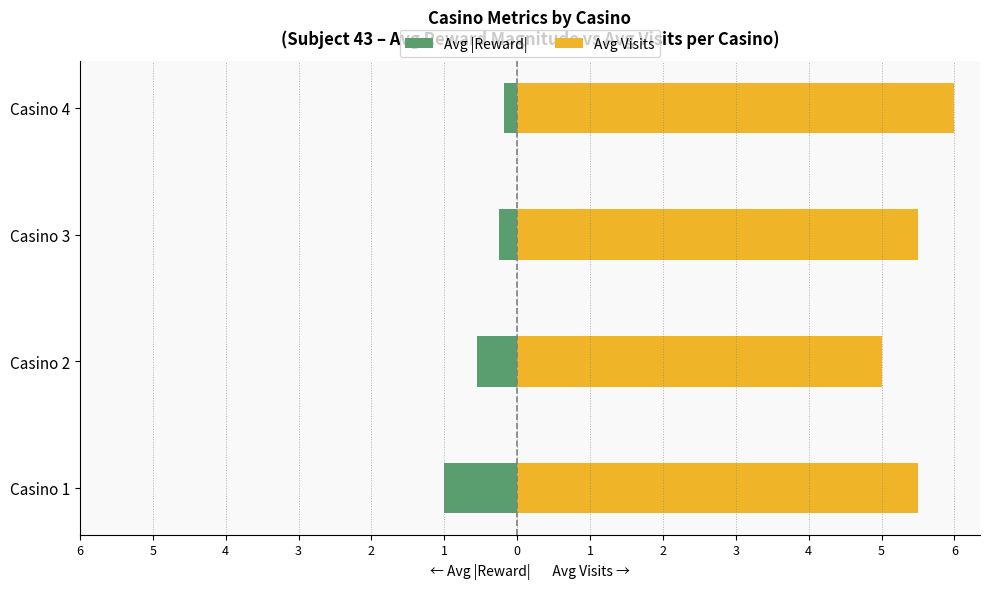

What is the value of the Avg |Reward| bar at the 1st from the left?

-1.0